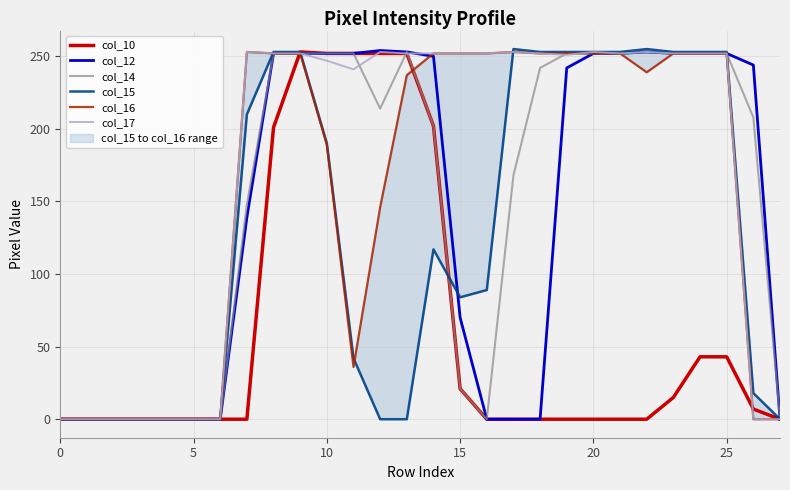

How many intersections are there between col_14 and col_17?

5